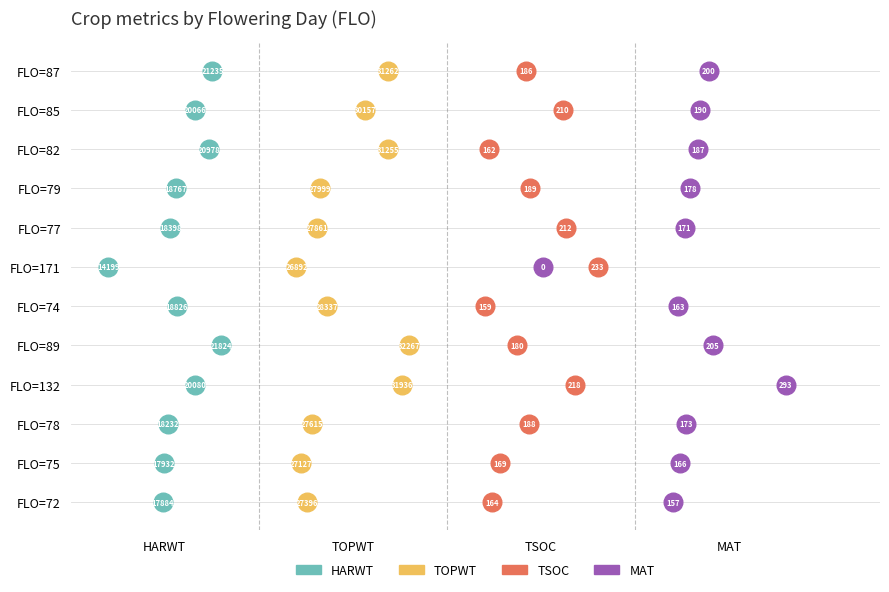

What are all the series names shown in the legend?

HARWT, TOPWT, TSOC, MAT